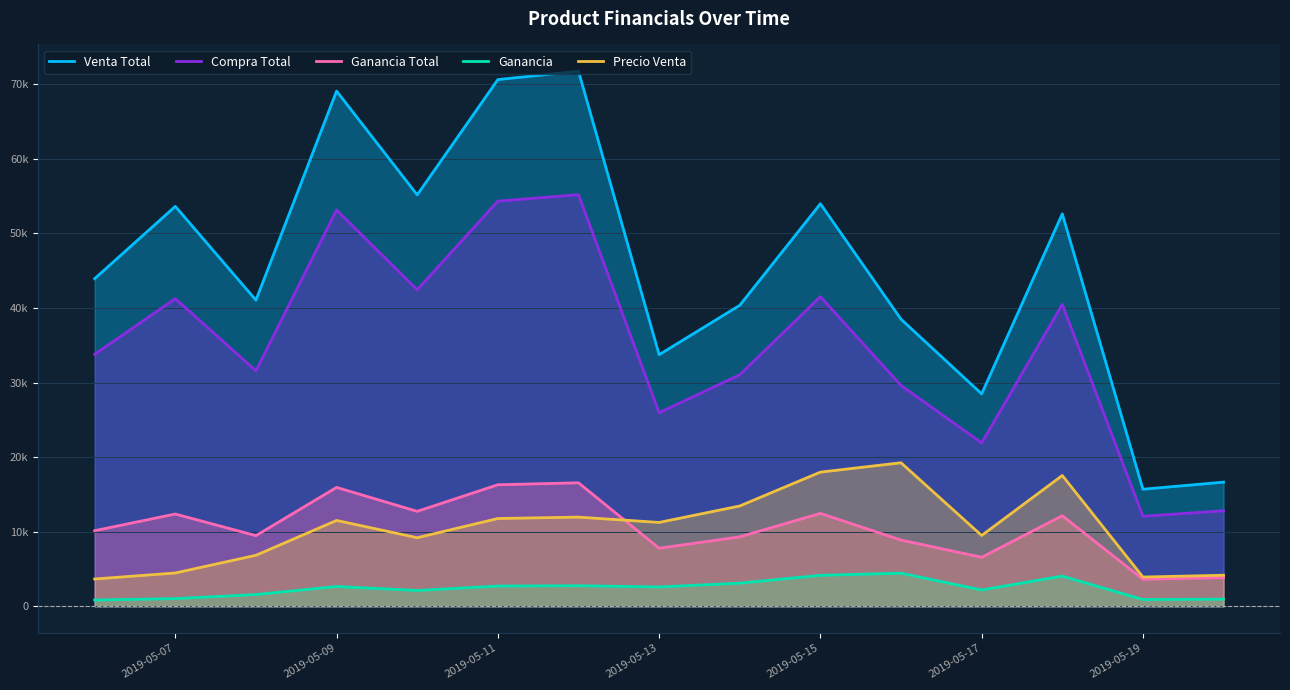

How many interior local peaks does the Ganancia Total series have?

5